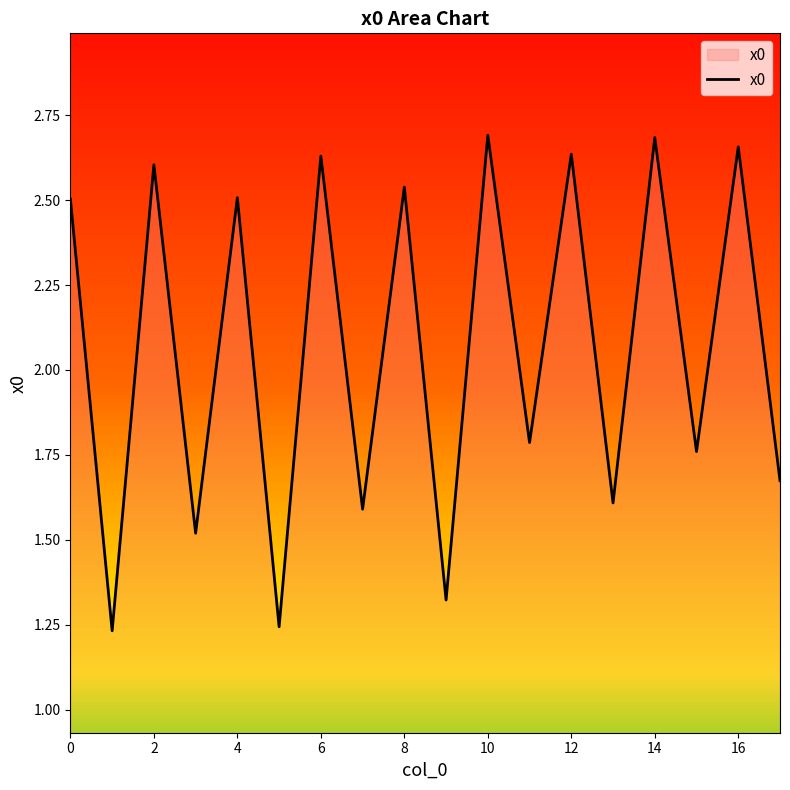

What is the difference between the maximum and minimum values?

1.5